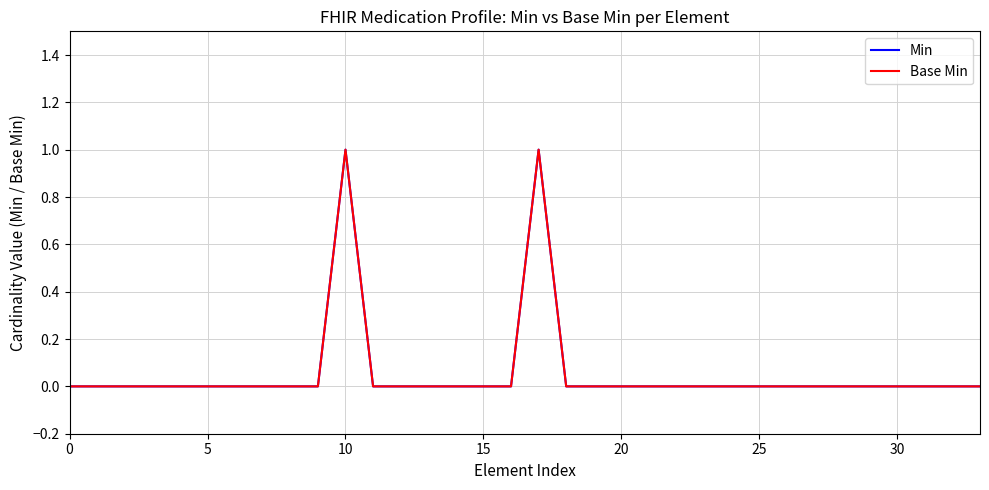

What is the difference between the maximum and minimum values in the Min series?

1